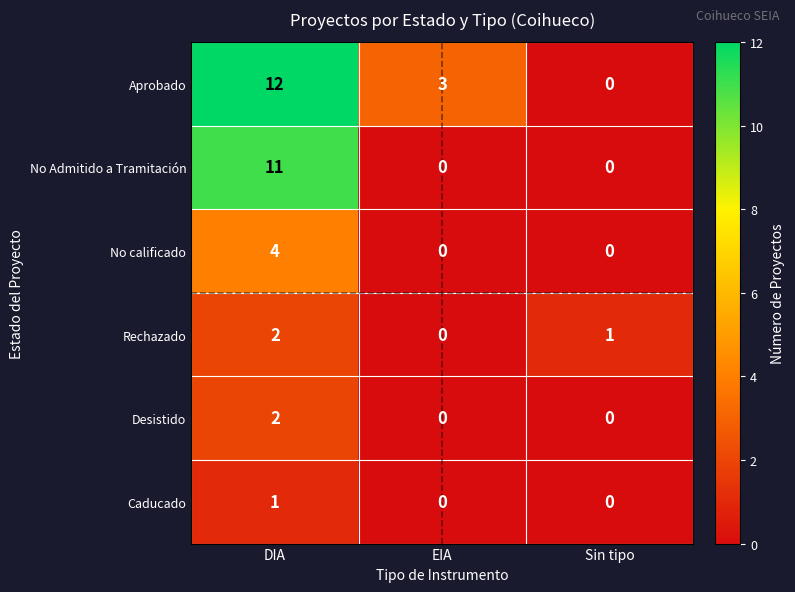

What is the difference between the maximum and minimum values in the No Admitido a Tramitación series?

11